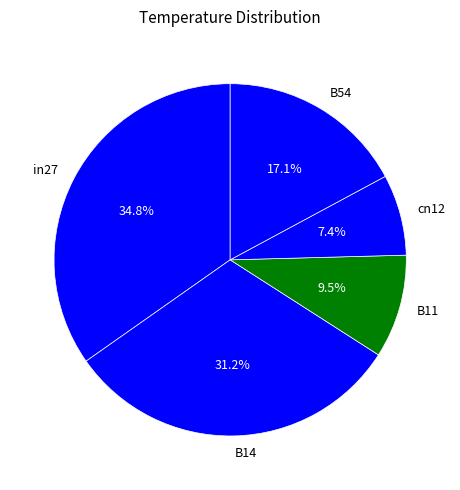

Is B54 the majority of the pie?

No